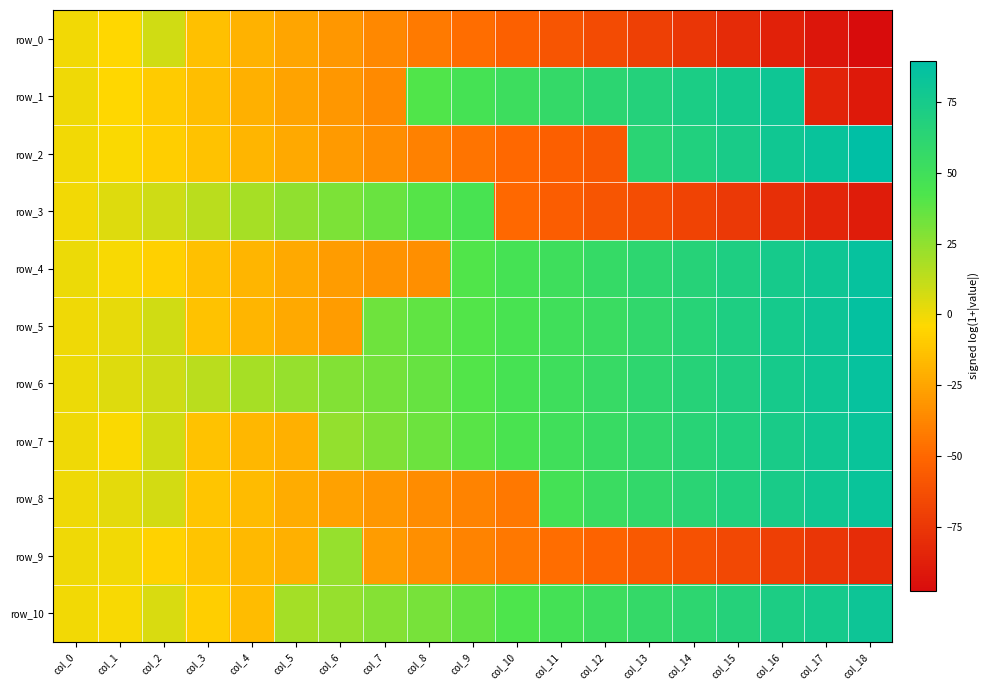

At which category does the chart reach its minimum across all series?

col_18